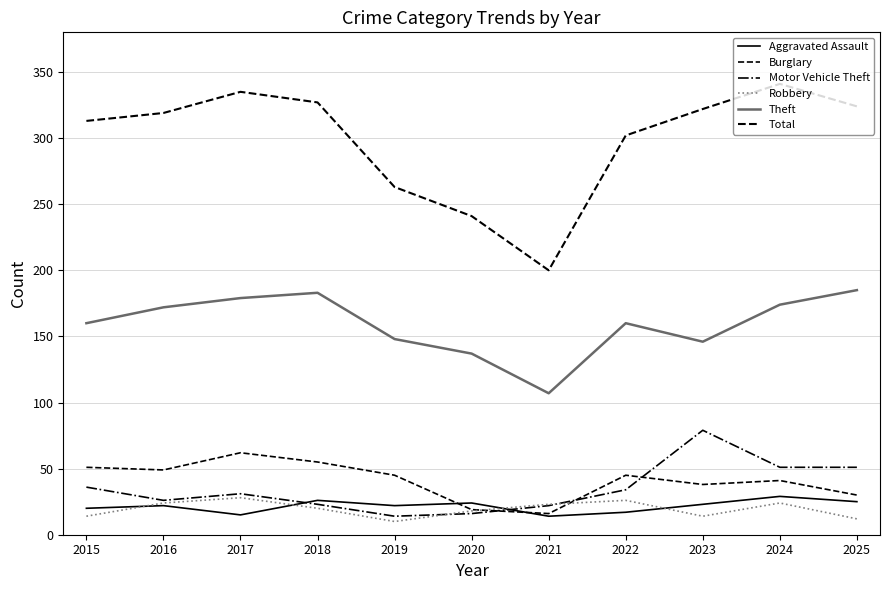

What is the sum of all Theft values?

1751